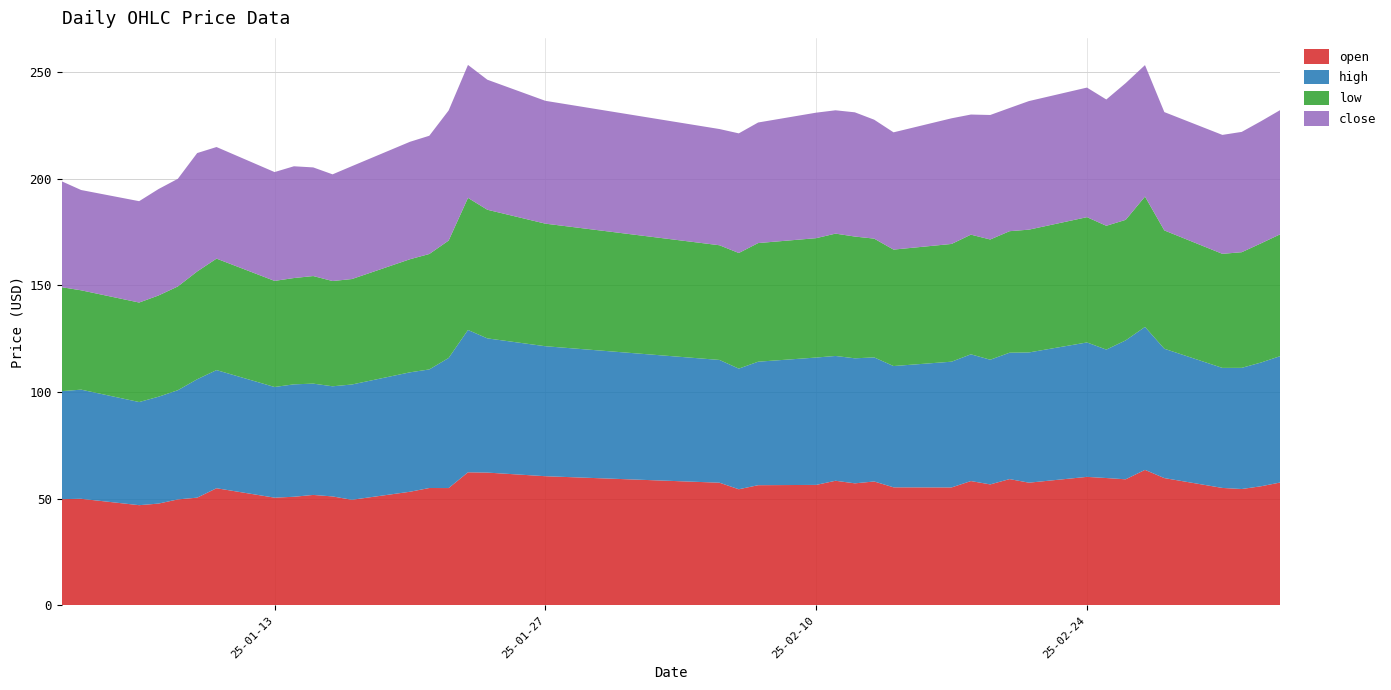

Reading right to left, what are all the values shown in this chart?

open: 2025-03-06=57.6	2025-03-05=55.9	2025-03-04=54.6	2025-03-03=55.1	2025-02-28=59.7	2025-02-27=63.5	2025-02-26=59.1	2025-02-25=59.7	2025-02-24=60.2	2025-02-21=57.5	2025-02-20=59.2	2025-02-19=56.7	2025-02-18=58.3	2025-02-17=55.3	2025-02-14=55.4	2025-02-13=58.1	2025-02-12=57.2	2025-02-11=58.4	2025-02-10=56.5	2025-02-07=56.4	2025-02-06=54.5	2025-02-05=57.5	2025-01-27=60.6	2025-01-24=62.3	2025-01-23=62.4	2025-01-22=55.0	2025-01-21=55.0	2025-01-20=53.3	2025-01-17=49.5	2025-01-16=51.1	2025-01-15=51.8	2025-01-14=50.9	2025-01-13=50.5	2025-01-10=54.9	2025-01-09=50.5	2025-01-08=49.7	2025-01-07=47.7	2025-01-06=47.0	2025-01-03=50.0	2025-01-02=49.8
high: 2025-03-06=59.2	2025-03-05=58.0	2025-03-04=56.8	2025-03-03=56.2	2025-02-28=60.6	2025-02-27=67.0	2025-02-26=65.1	2025-02-25=60.2	2025-02-24=63.0	2025-02-21=61.0	2025-02-20=59.2	2025-02-19=58.4	2025-02-18=59.4	2025-02-17=58.9	2025-02-14=56.8	2025-02-13=58.1	2025-02-12=58.6	2025-02-11=58.5	2025-02-10=59.7	2025-02-07=57.9	2025-02-06=56.5	2025-02-05=57.5	2025-01-27=60.9	2025-01-24=62.9	2025-01-23=66.7	2025-01-22=61.0	2025-01-21=55.6	2025-01-20=56.0	2025-01-17=54.0	2025-01-16=51.6	2025-01-15=52.1	2025-01-14=52.7	2025-01-13=51.9	2025-01-10=55.4	2025-01-09=55.5	2025-01-08=51.2	2025-01-07=50.1	2025-01-06=48.3	2025-01-03=51.1	2025-01-02=50.6
low: 2025-03-06=57.1	2025-03-05=55.9	2025-03-04=54.2	2025-03-03=53.4	2025-02-28=55.4	2025-02-27=61.1	2025-02-26=56.5	2025-02-25=58.0	2025-02-24=58.7	2025-02-21=57.5	2025-02-20=56.9	2025-02-19=56.3	2025-02-18=56.1	2025-02-17=55.2	2025-02-14=54.6	2025-02-13=55.6	2025-02-12=57.0	2025-02-11=57.3	2025-02-10=55.9	2025-02-07=55.6	2025-02-06=54.2	2025-02-05=53.7	2025-01-27=57.4	2025-01-24=60.3	2025-01-23=61.9	2025-01-22=55.0	2025-01-21=54.1	2025-01-20=53.0	2025-01-17=49.4	2025-01-16=49.3	2025-01-15=50.4	2025-01-14=49.8	2025-01-13=49.7	2025-01-10=52.2	2025-01-09=50.5	2025-01-08=48.6	2025-01-07=47.4	2025-01-06=46.6	2025-01-03=46.5	2025-01-02=48.7
close: 2025-03-06=58.2	2025-03-05=57.2	2025-03-04=56.4	2025-03-03=55.7	2025-02-28=55.4	2025-02-27=61.6	2025-02-26=64.0	2025-02-25=59.2	2025-02-24=60.7	2025-02-21=60.2	2025-02-20=57.7	2025-02-19=58.3	2025-02-18=56.3	2025-02-17=58.9	2025-02-14=54.9	2025-02-13=55.7	2025-02-12=58.2	2025-02-11=57.8	2025-02-10=58.8	2025-02-07=56.5	2025-02-06=56.0	2025-02-05=54.5	2025-01-27=57.5	2025-01-24=60.9	2025-01-23=62.3	2025-01-22=61.0	2025-01-21=55.4	2025-01-20=55.0	2025-01-17=52.9	2025-01-16=50.0	2025-01-15=50.9	2025-01-14=52.4	2025-01-13=51.0	2025-01-10=52.3	2025-01-09=55.5	2025-01-08=50.4	2025-01-07=49.9	2025-01-06=47.5	2025-01-03=47.0	2025-01-02=49.6